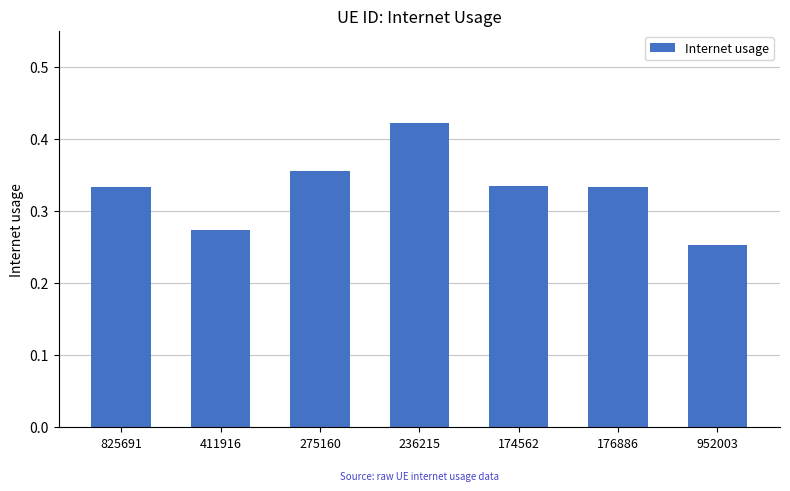

At which category does the chart reach its minimum across all series?

952003